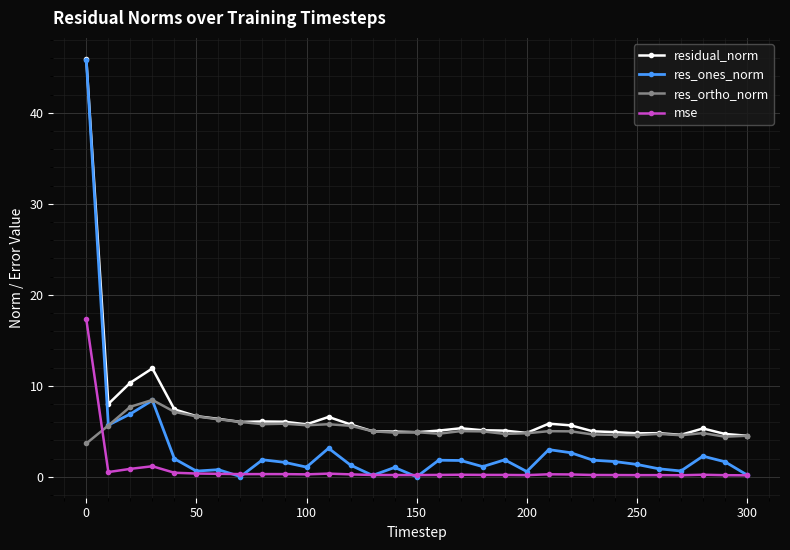

What is the value of the res_ortho_norm point at the 12th from the left?

5.8